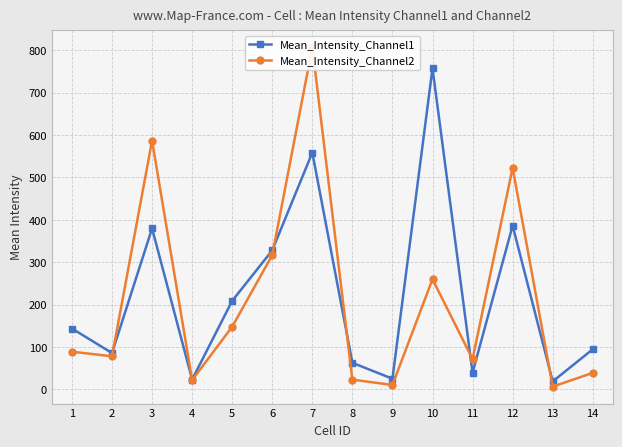

How many data points in Mean_Intensity_Channel1 are less than 143?

7